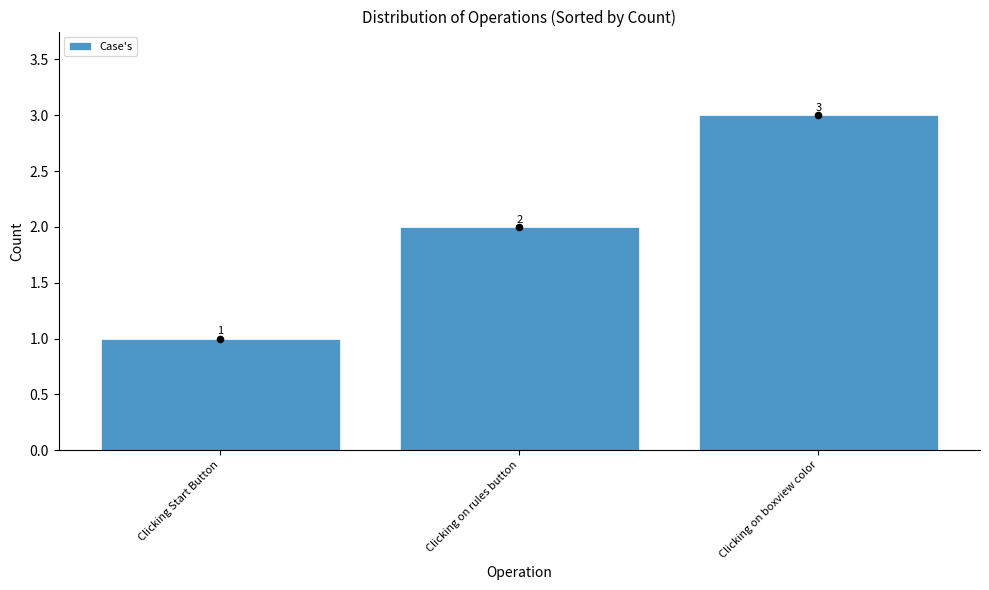

Between Clicking on boxview color and Clicking Start Button, which is larger?

Clicking on boxview color